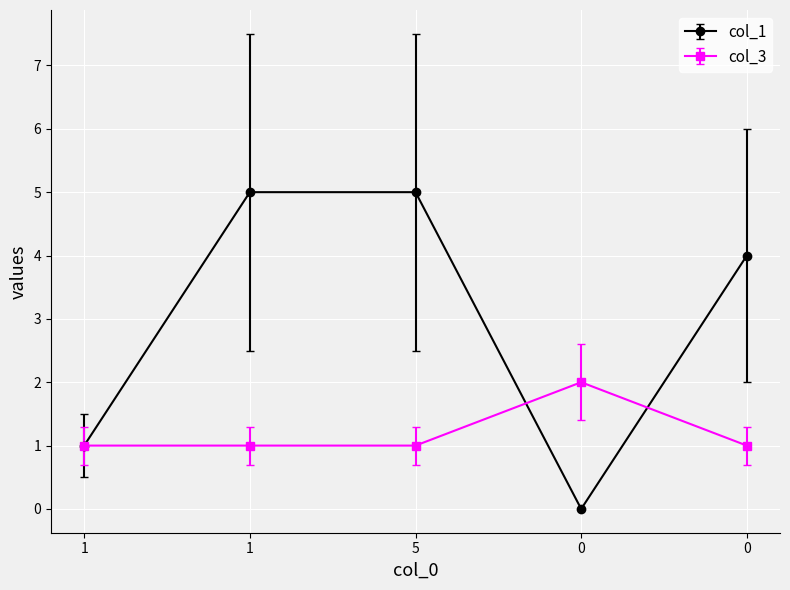

Between which two adjacent categories do col_3 and col_1 first intersect?

5 and 0